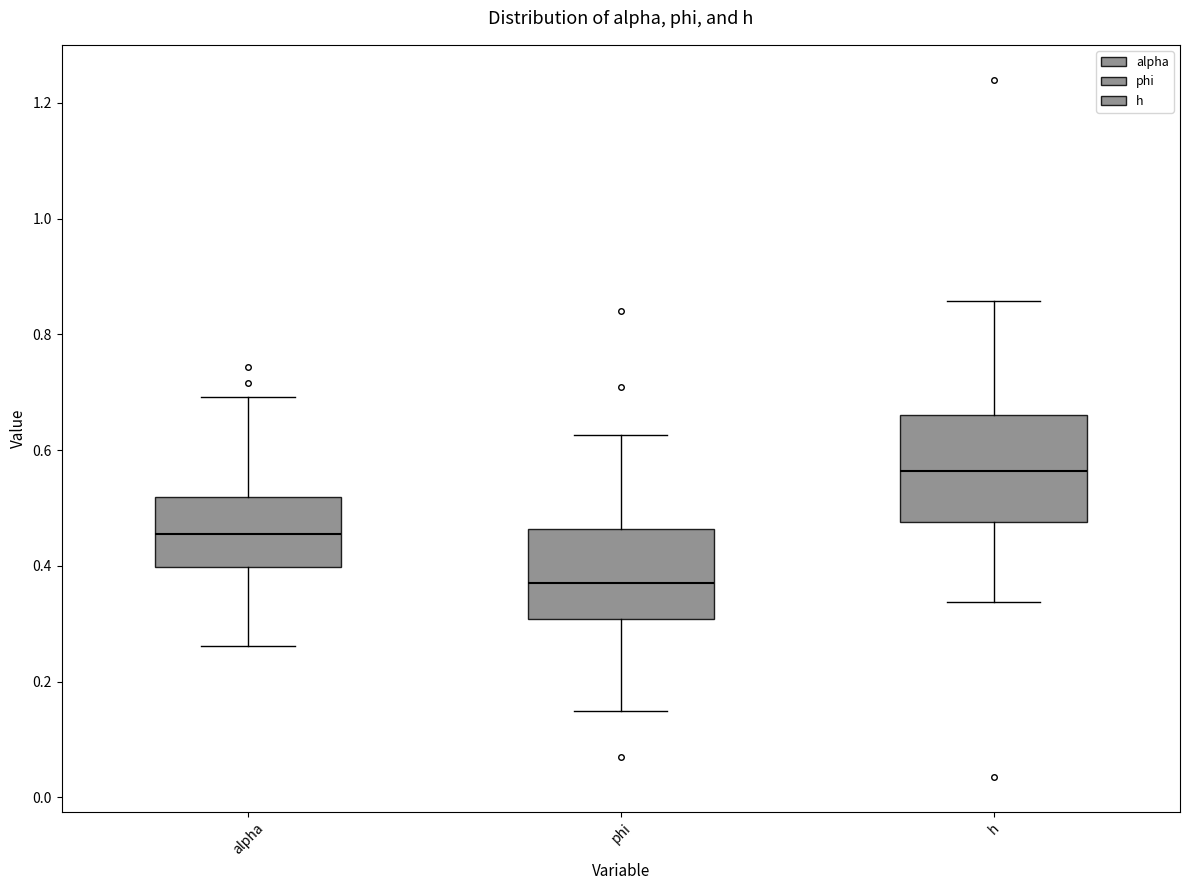

Where is the upper edge of the box for h on the y-axis? The values are not printed on the chart, so give them approximately, as read against the axis.

0.66